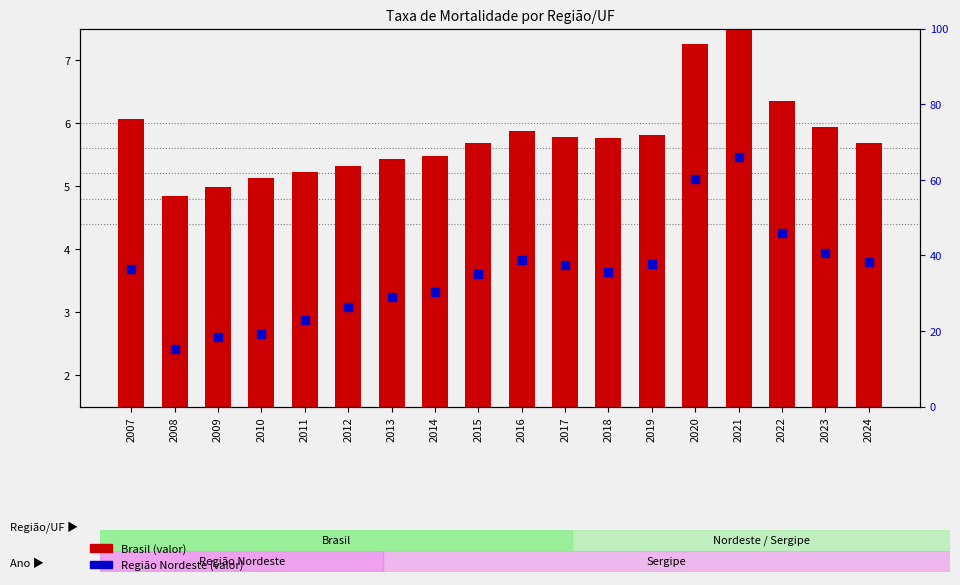

Is the value of Brasil at 2019 greater than the value of Região Nordeste at 2021?

No